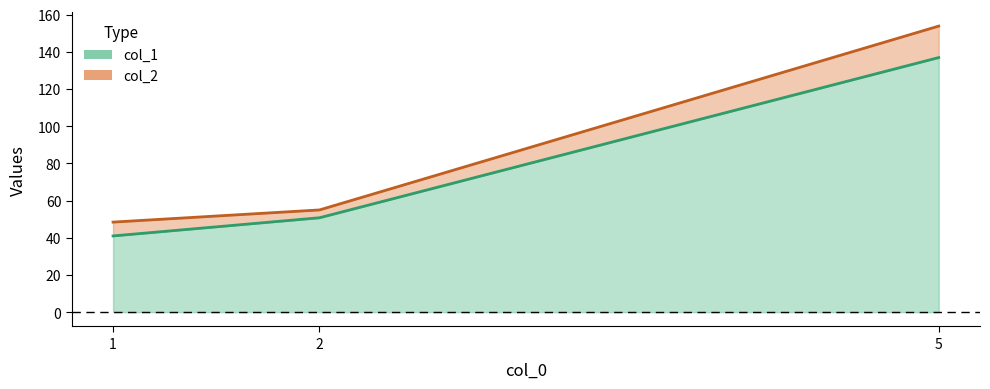

Reading right to left, what are all the values shown in this chart?

col_1: 5=136.9	2=50.8	1=41.0
col_2: 5=153.8	2=55.0	1=48.4